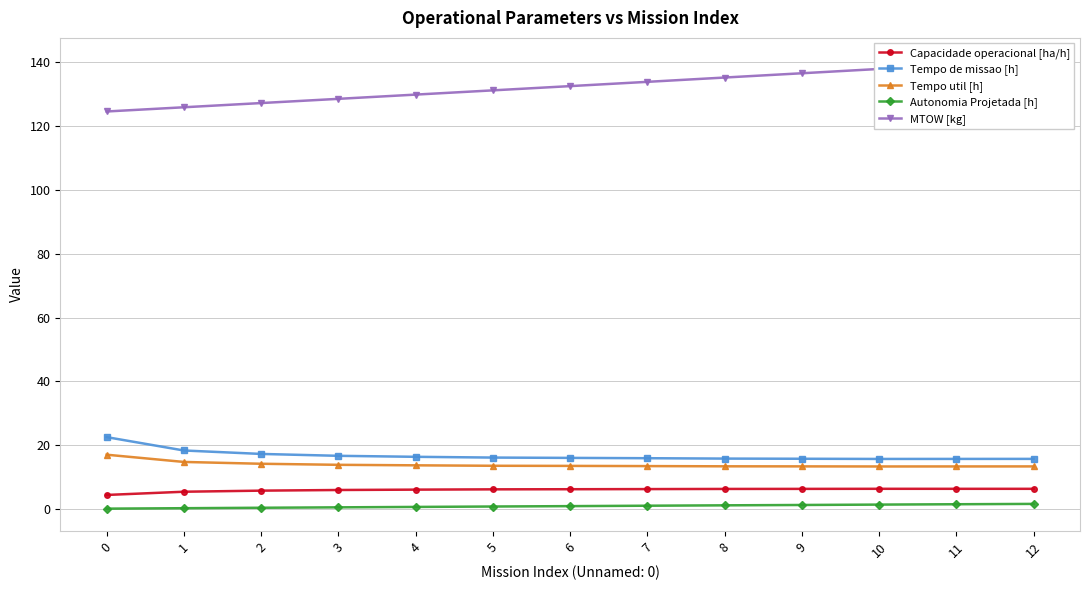

What is the difference between the Autonomia Projetada [h] values at 12 and 10?

0.2